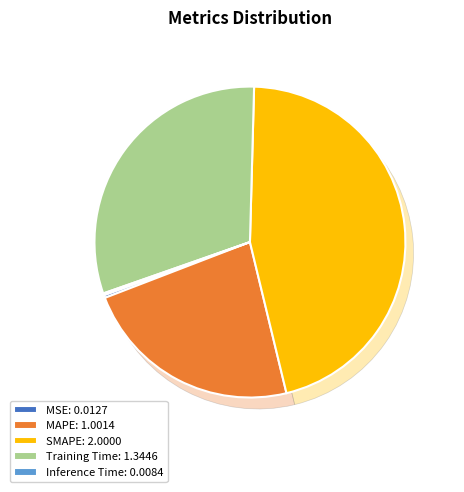

Rank the categories by value from lowest to highest.

Inference Time, MSE, MAPE, Training Time, SMAPE